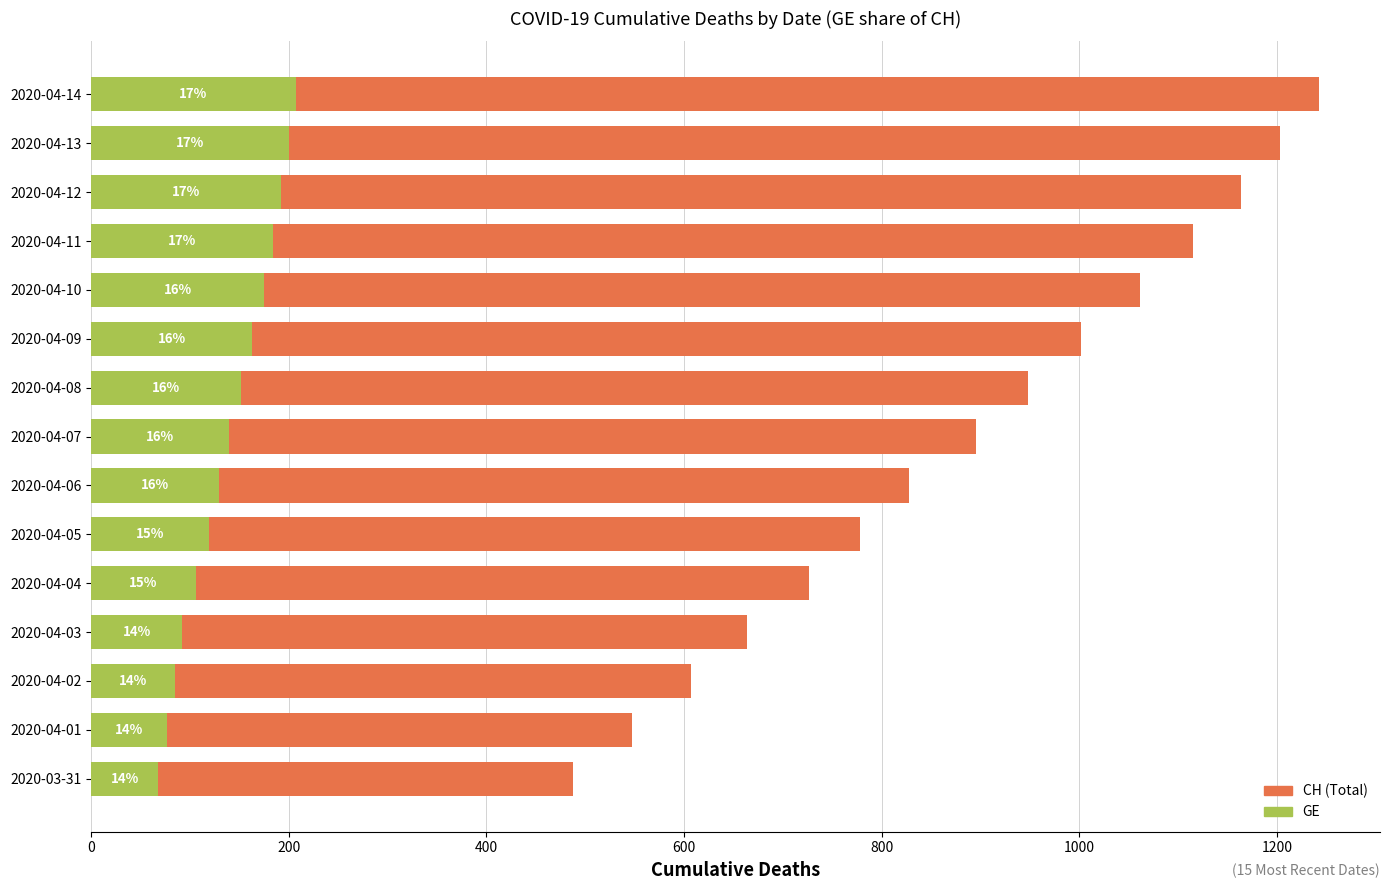

Rank the series by their maximum value, from highest to lowest.

CH (Total), GE